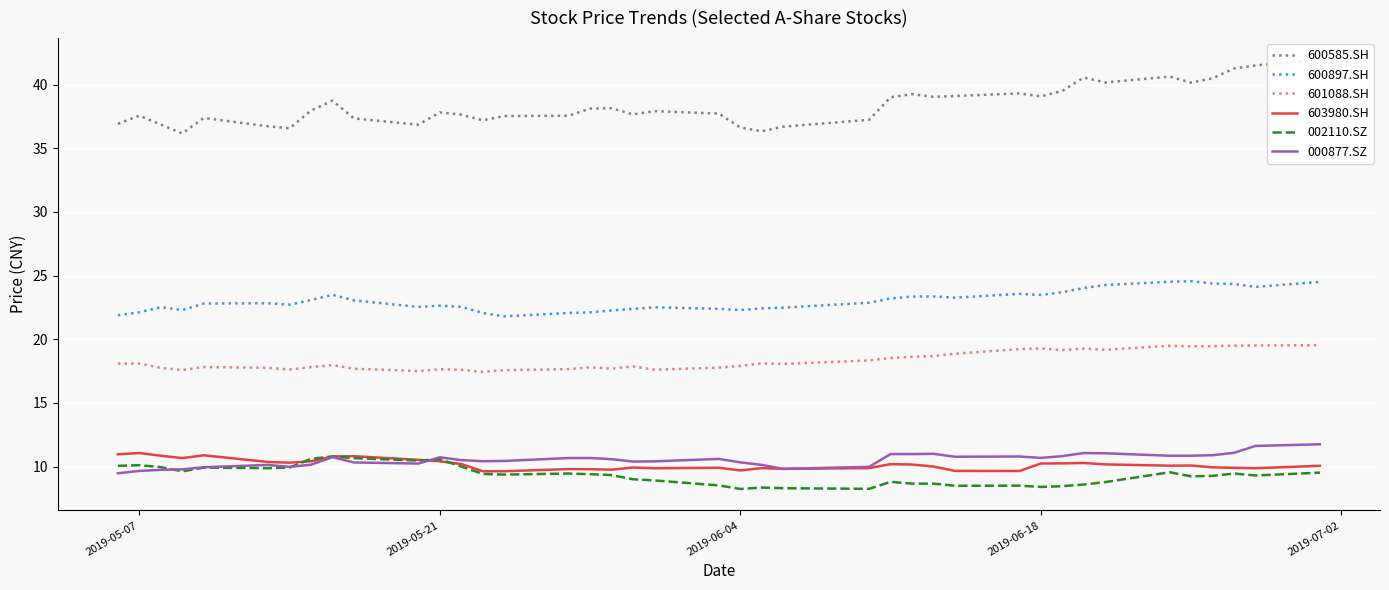

How many series are shown in this chart?

6